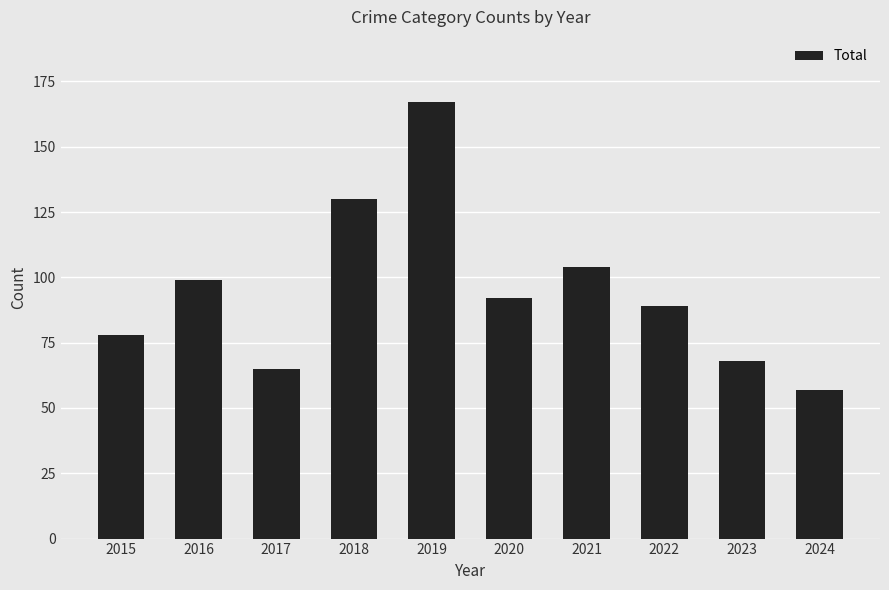

Reading left to right, list all the values displayed in this chart.

78	99	65	130	167	92	104	89	68	57